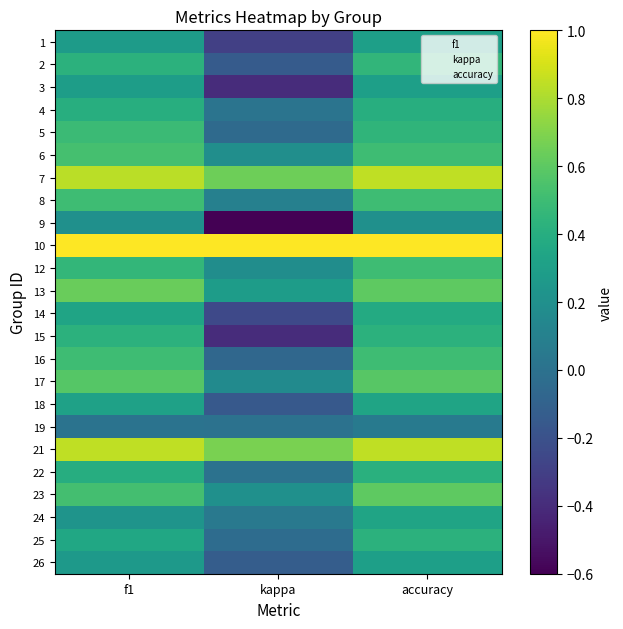

The 7 series shows 1.1 at f1. True or false?

False